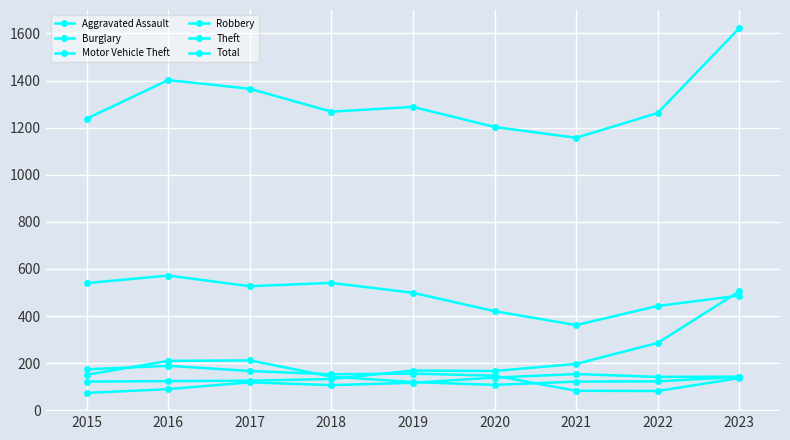

How many categories are shown in the chart?

9